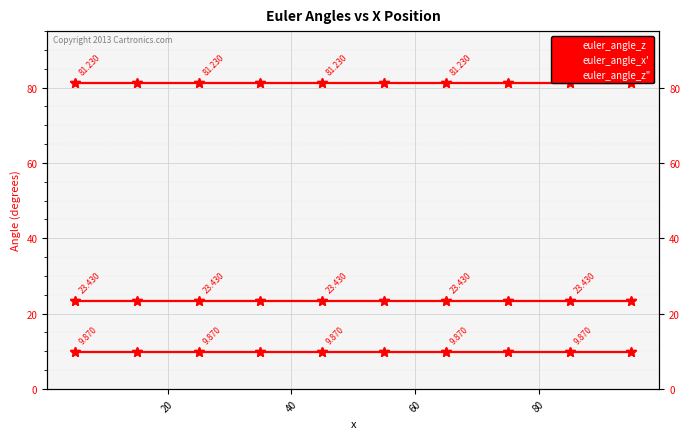

Is the value of euler_angle_x' at 60 greater than the value of euler_angle_z at 12?

Yes